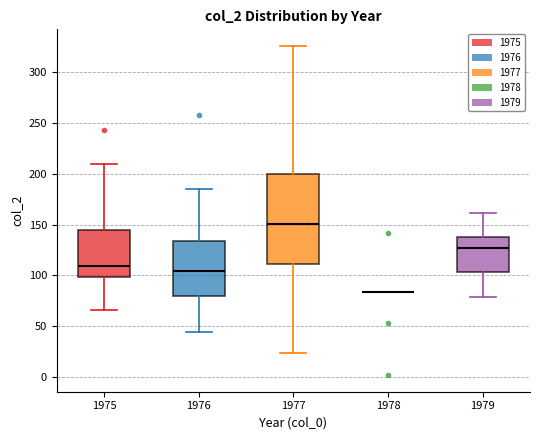

Where does the upper whisker of the box at x = 1977 end on the y-axis? The values are not printed on the chart, so give them approximately, as read against the axis.

325